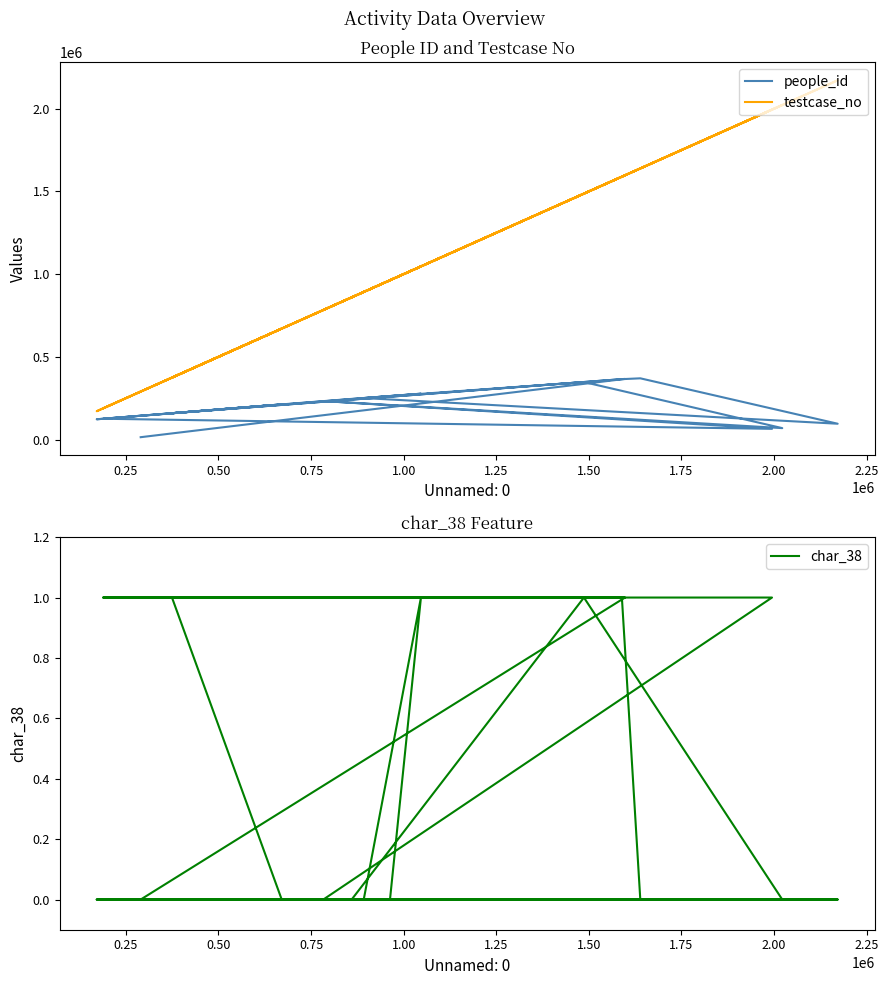

How many lines are shown in the chart?

3